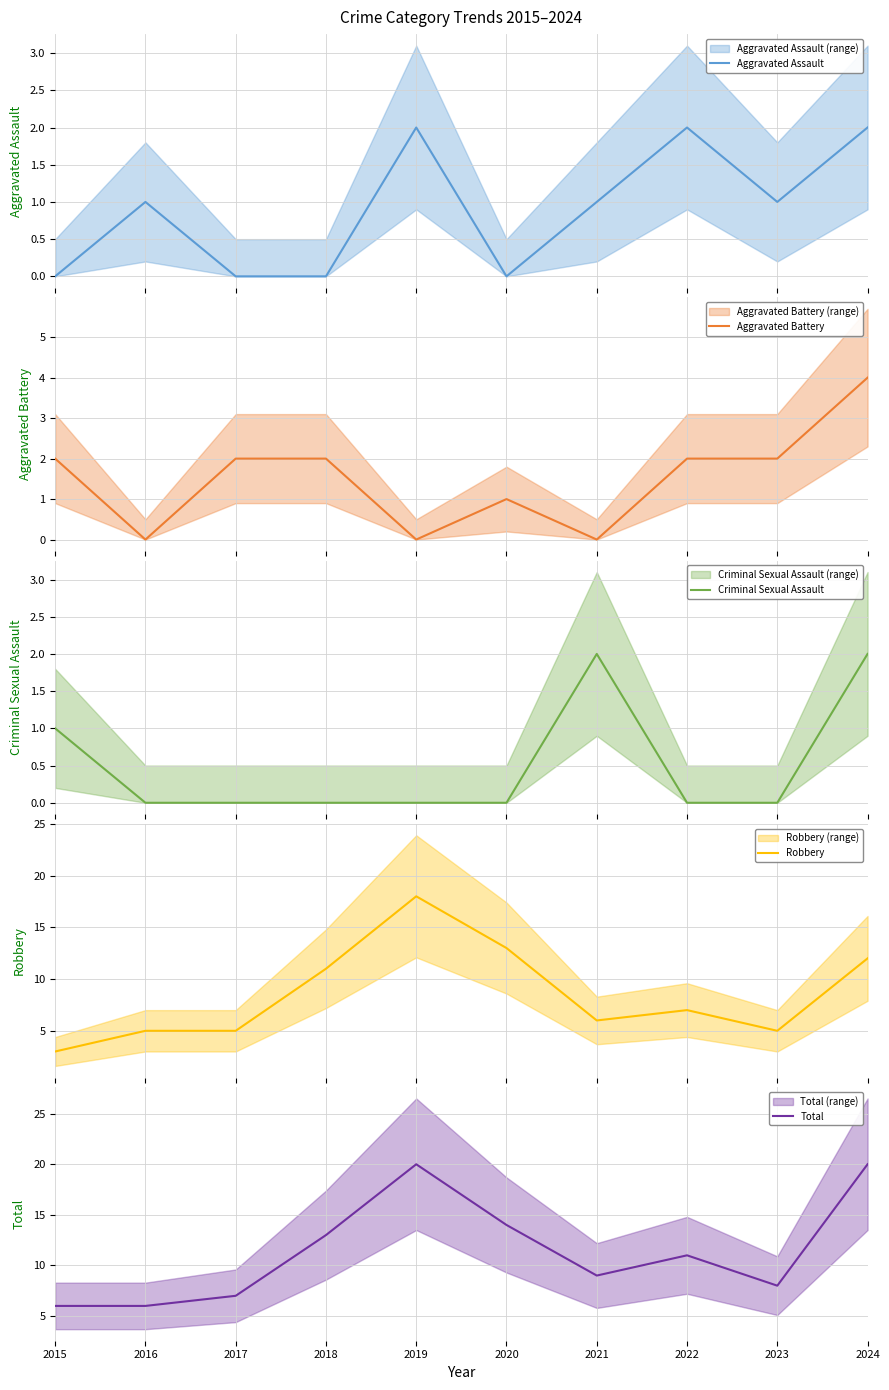

What is the average value of the Robbery series?

8